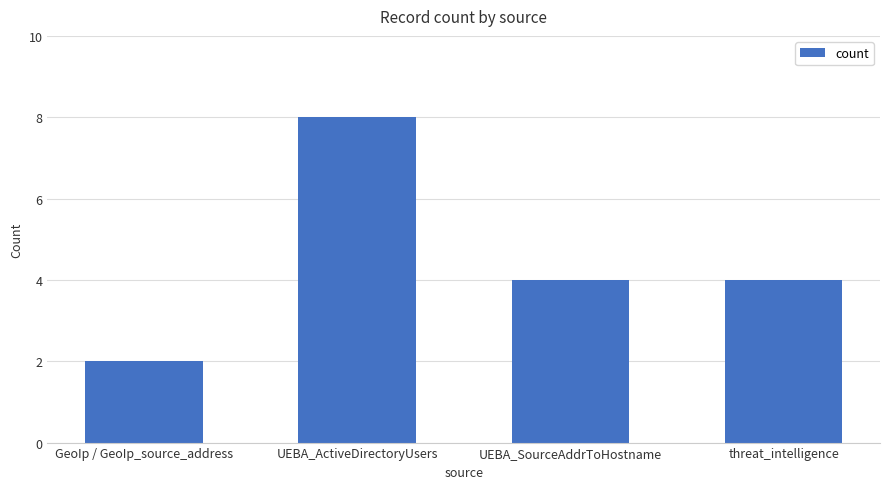

Reading left to right, extract all data points from this chart.

GeoIp / GeoIp_source_address=2	UEBA_ActiveDirectoryUsers=8	UEBA_SourceAddrToHostname=4	threat_intelligence=4